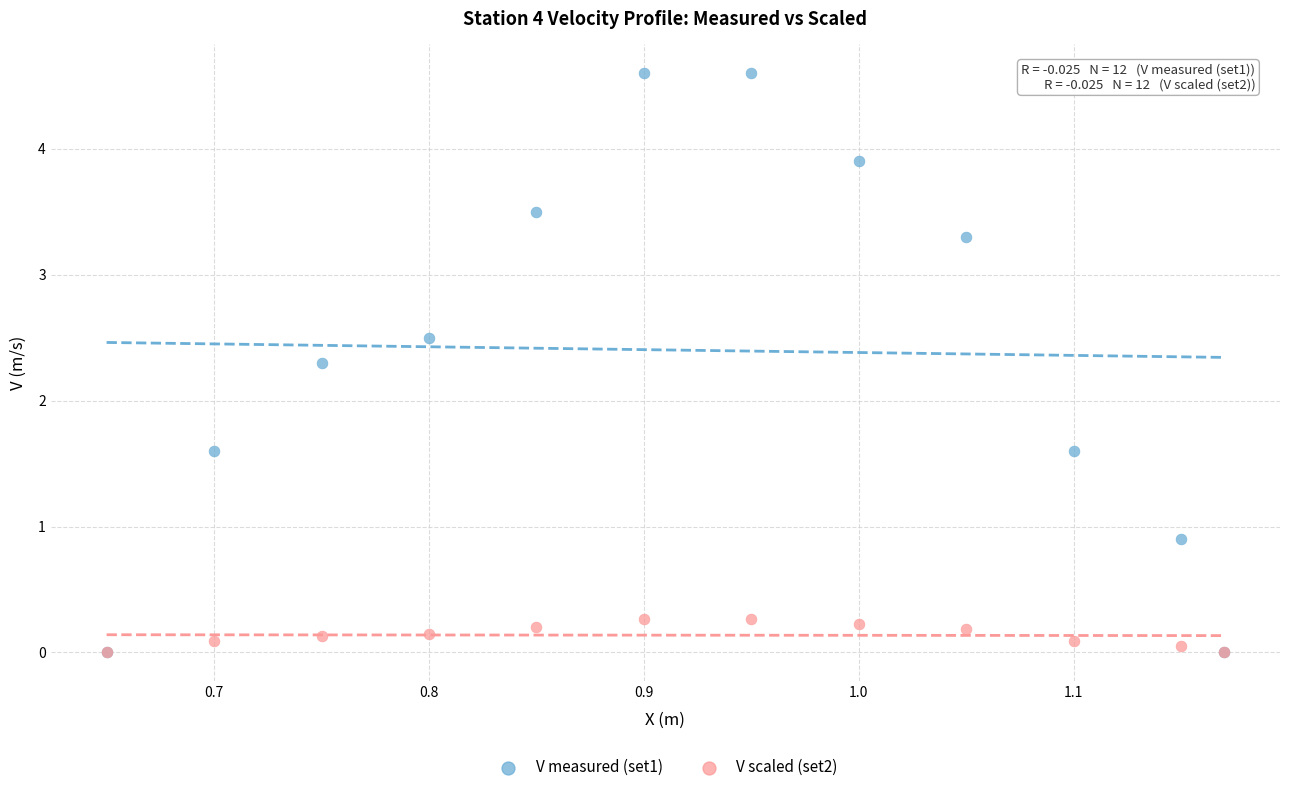

Across all series, what Y value is closest to 2?

2.3